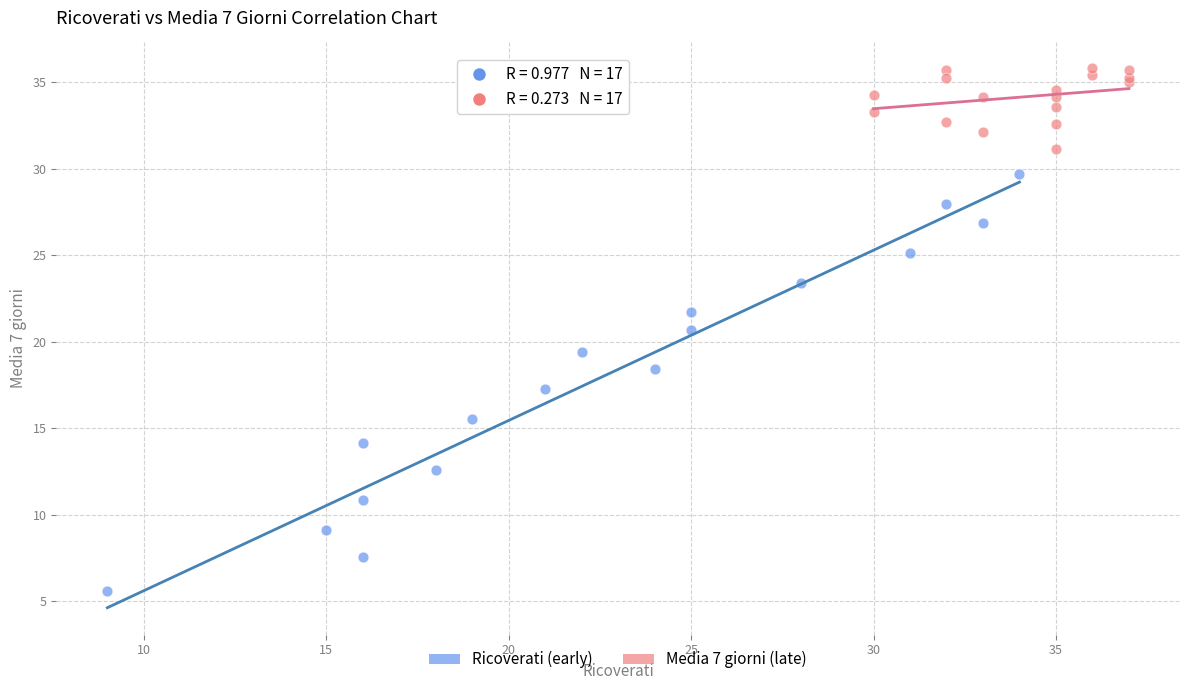

Which series contains the lowest Y value?

Ricoverati (early)